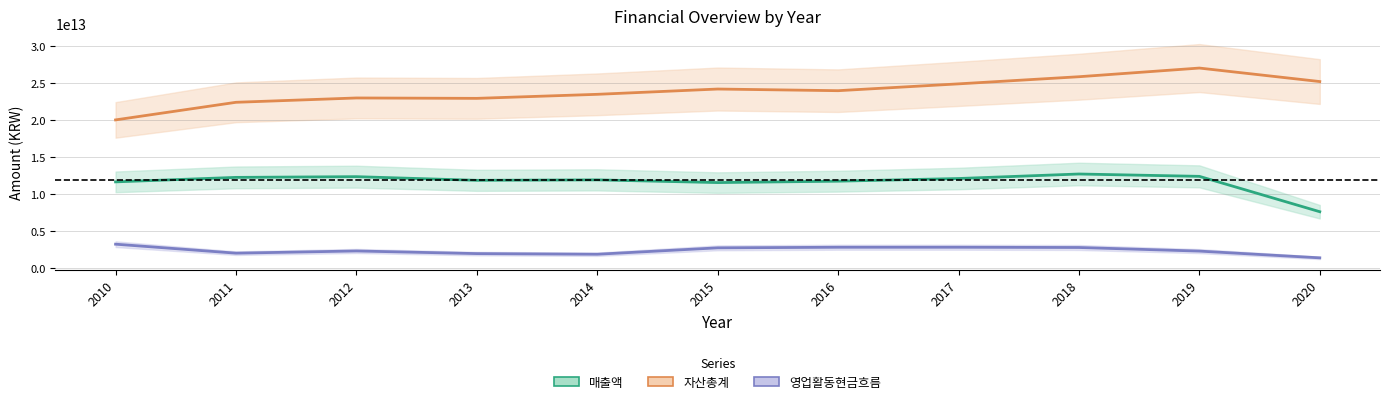

What are all the series names shown in the legend?

매출액, 자산총계, 영업활동현금흐름